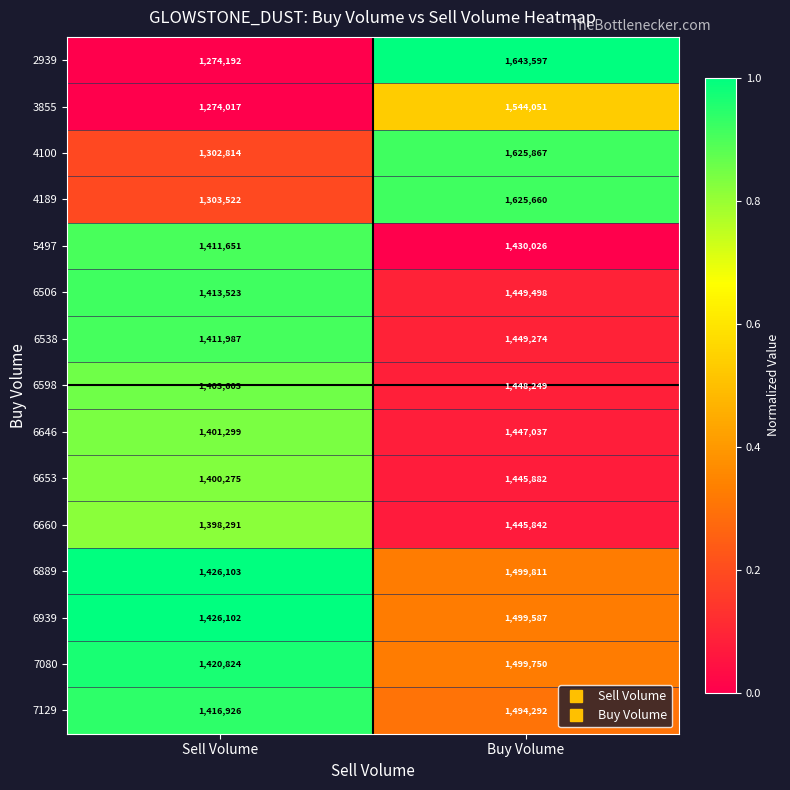

Which category has the lowest value across all series?

Sell Volume